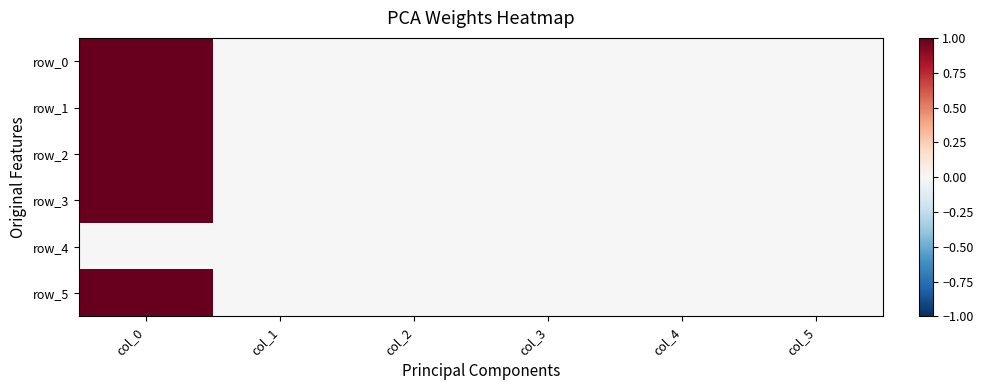

Reading right to left, list all the values displayed in this chart.

row_0: col_5=0.0	col_4=0.0	col_3=0.0	col_2=0.0	col_1=0.0	col_0=1.0
row_1: col_5=0.0	col_4=-0.0	col_3=-0.0	col_2=-0.0	col_1=0.0	col_0=1.0
row_2: col_5=0.0	col_4=0.0	col_3=0.0	col_2=-0.0	col_1=0.0	col_0=1.0
row_3: col_5=0.0	col_4=0.0	col_3=0.0	col_2=0.0	col_1=0.0	col_0=1.0
row_4: col_5=0.0	col_4=0.0	col_3=0.0	col_2=0.0	col_1=0.0	col_0=0.0
row_5: col_5=0.0	col_4=0.0	col_3=0.0	col_2=0.0	col_1=0.0	col_0=1.0